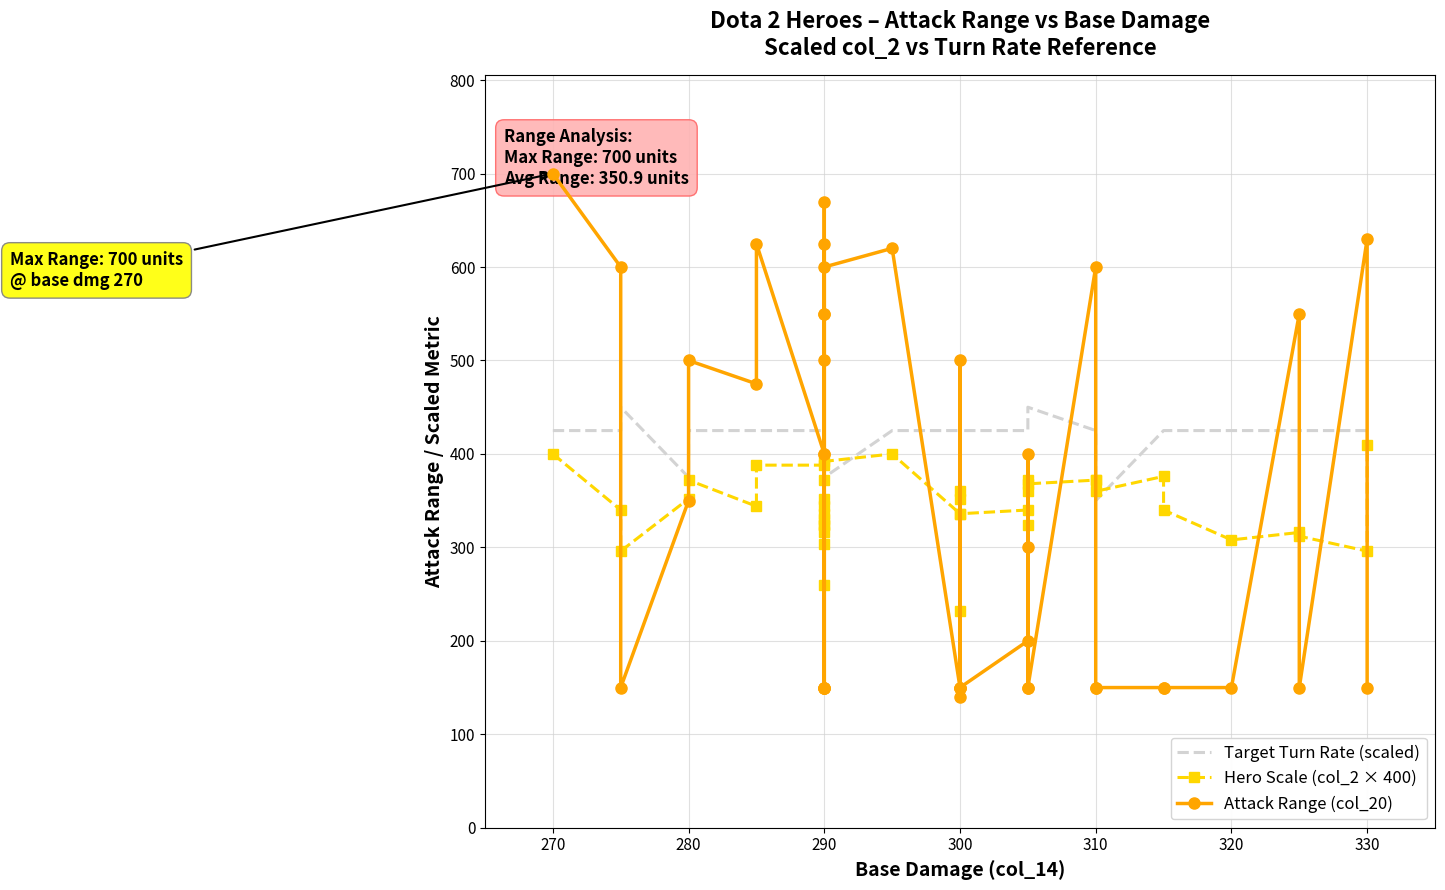

True or false: Hero Scale (col_2 × 400) and Attack Range (col_20) cross at least once.

True